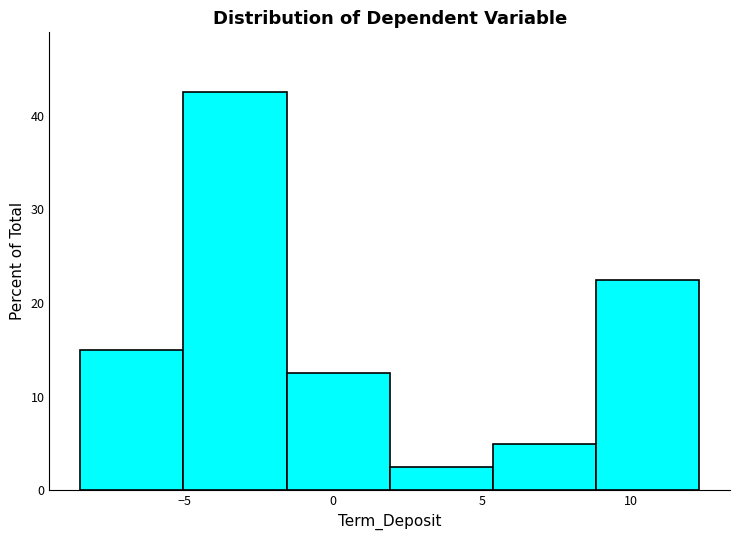

Reading left to right, list every bar in this chart as the range it spans on the x-axis followed by its height. Neither the bar edges nor the heights are printed on the chart, so give them approximately, as read against the axes.

-8.5 to -5.0: 15
-5.0 to -1.5: 43
-1.5 to 2.0: 13
2.0 to 5.5: 3
5.5 to 9.0: 5
9.0 to 12.5: 23